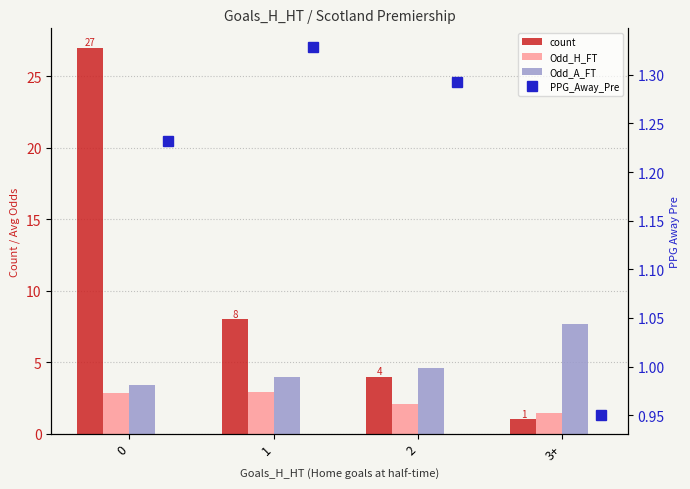

What is the difference between the second highest and minimum values in the Odd_H_FT series?

1.4